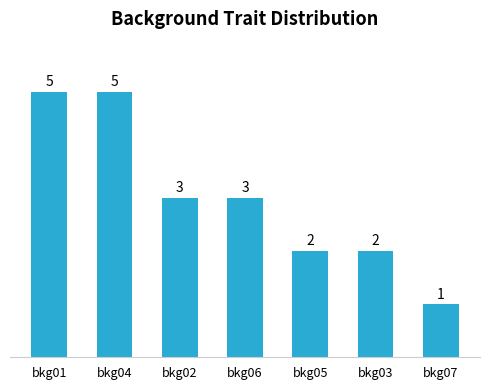

What is the approximate value at bkg01?

5